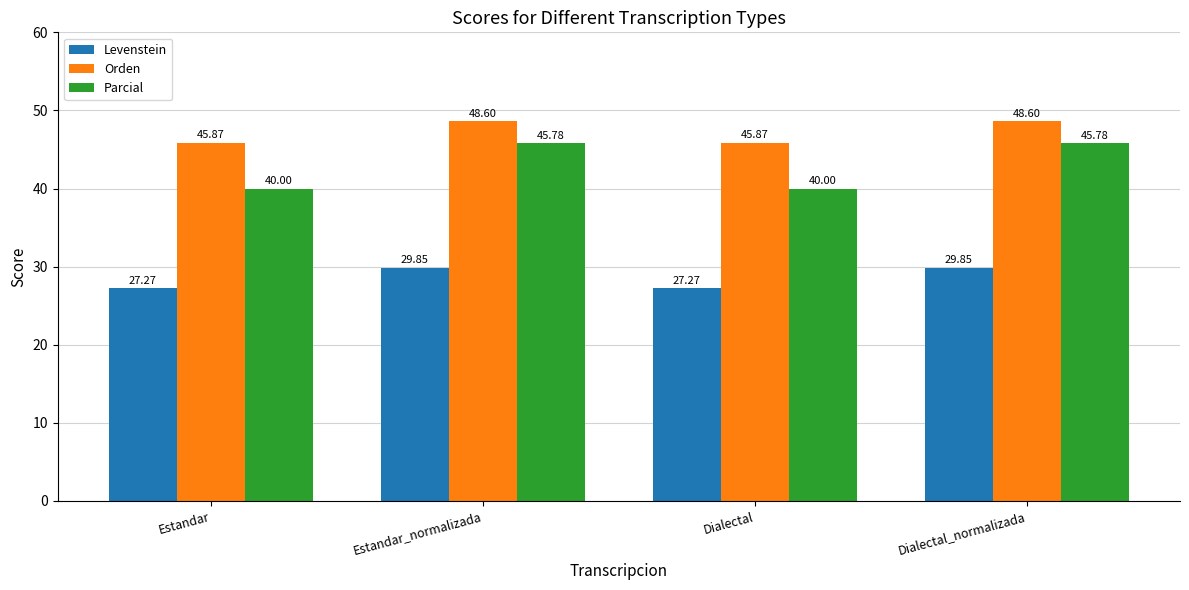

What is the difference between the maximum and minimum values in the Parcial series?

5.8